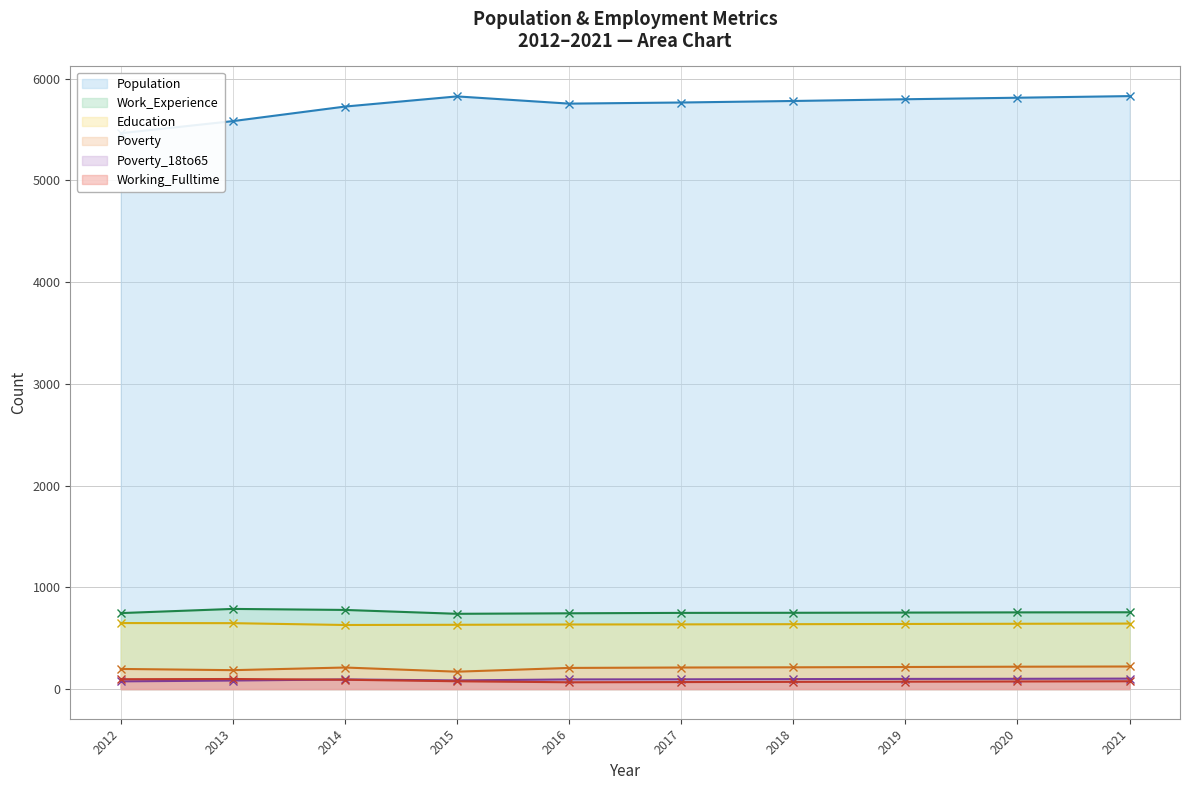

True or false: Education and Poverty_18to65 cross at least once.

False